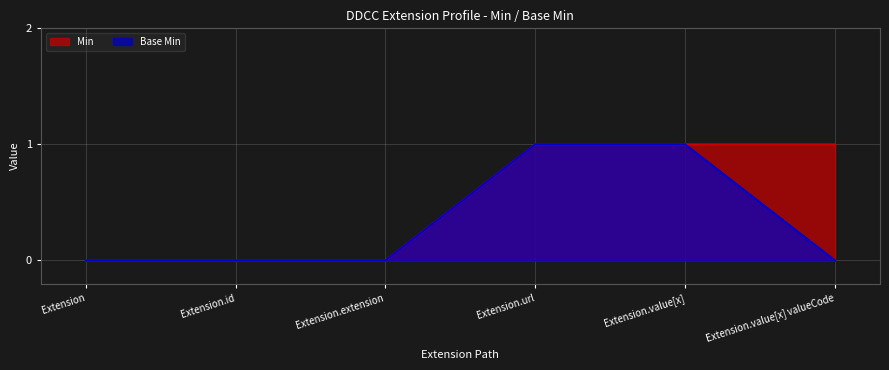

How many data points in Base Min are above 0?

2